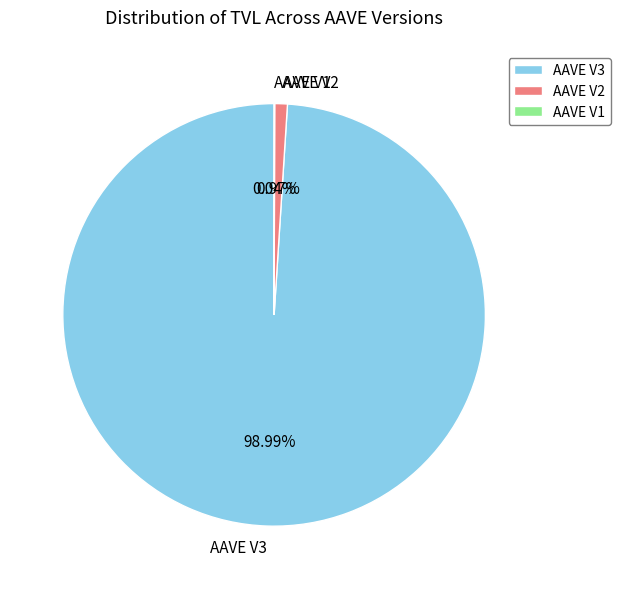

Which category accounts for the majority?

AAVE V3